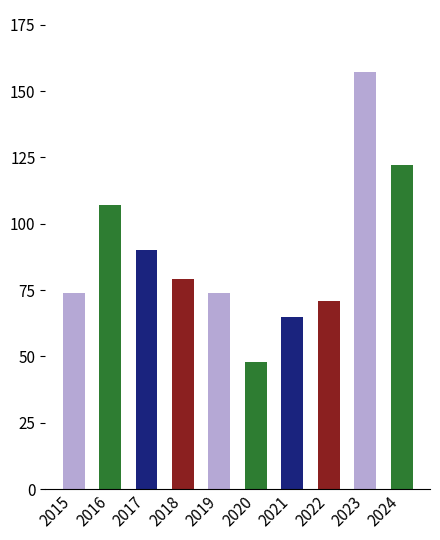

Reading left to right, what are all the values shown in this chart?

74	107	90	79	74	48	65	71	157	122